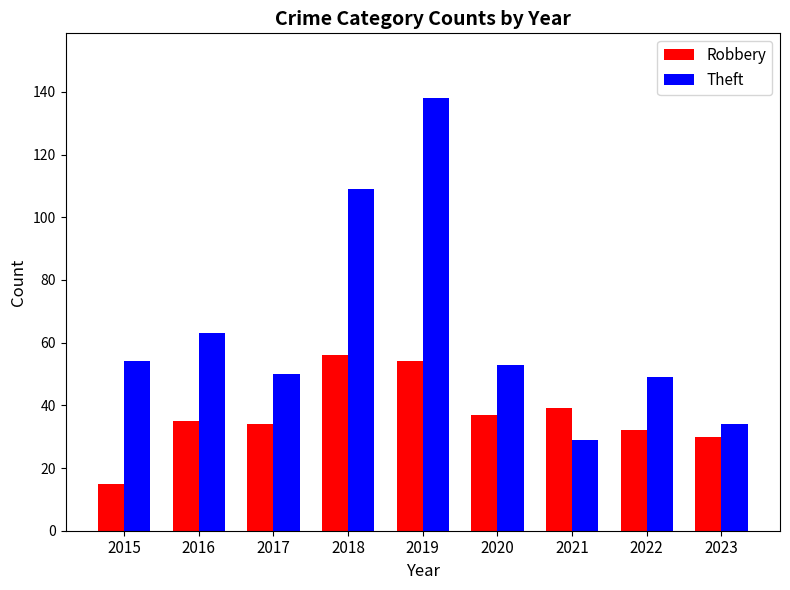

How many data points in Robbery are less than 35?

4